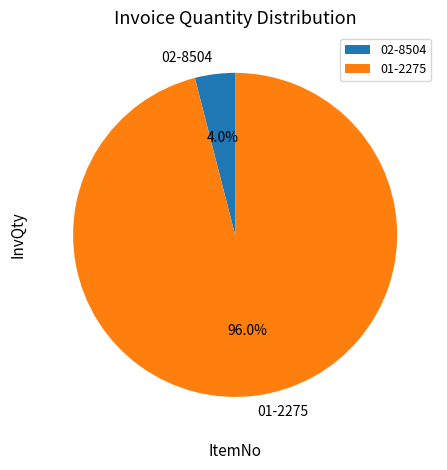

What is the majority slice?

01-2275